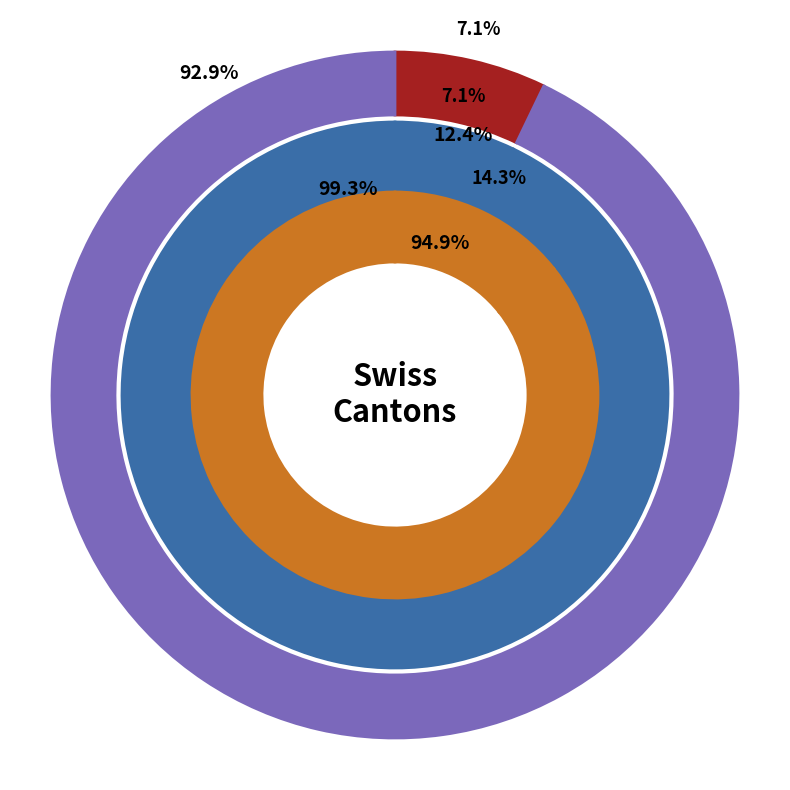

Does VD account for over 50% of the chart?

No